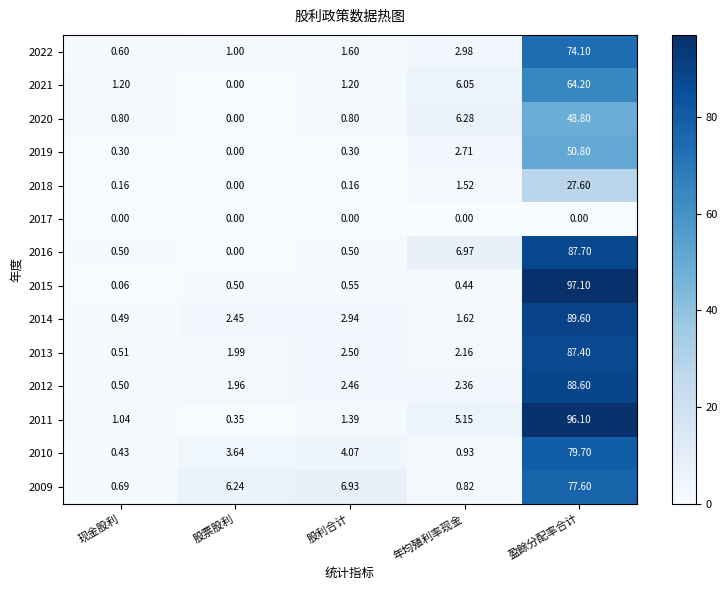

Which category has the highest value across all series?

盈餘分配率合计